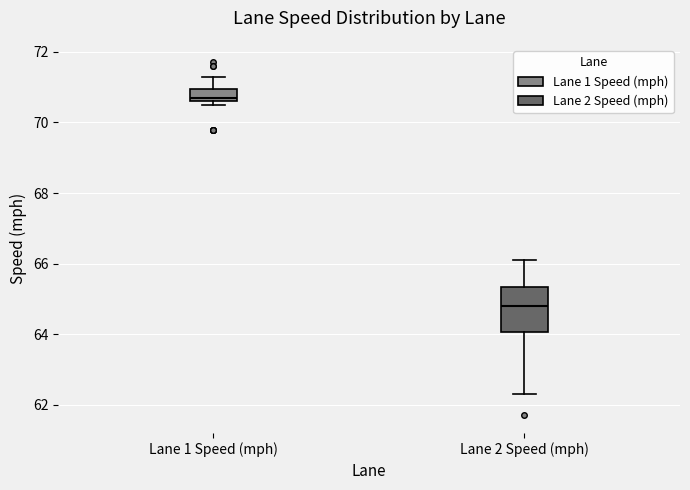

Which box has the lowest median line?

Lane 2 Speed (mph)